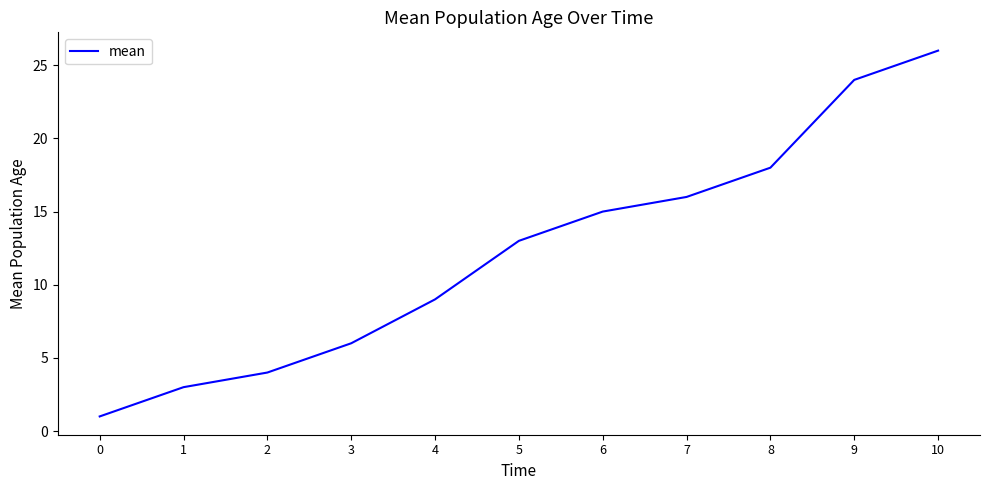

What is the difference between the maximum and minimum values?

25